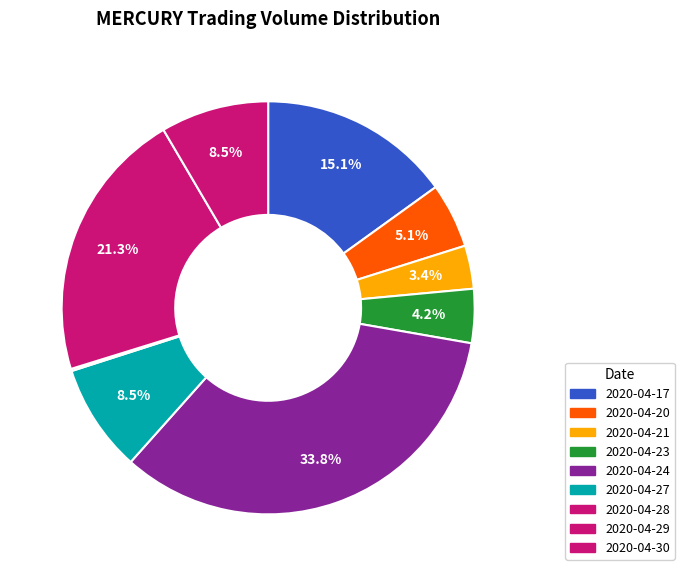

To the nearest percent, what is the average slice percentage?

11%